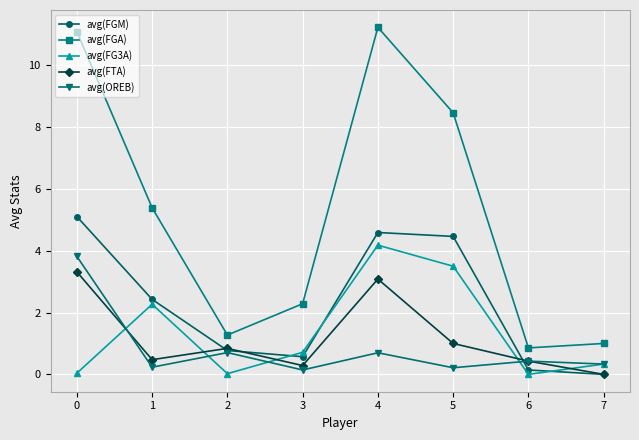

Between 2 and 7, which series saw the biggest shift?

avg(FTA)